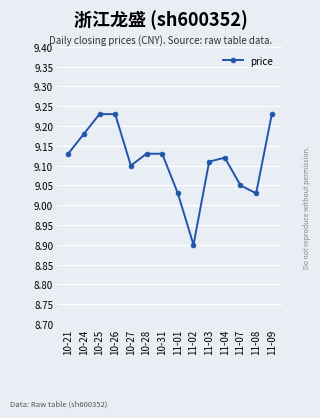

True or false: the data shows 9.1 at 10-28.

True